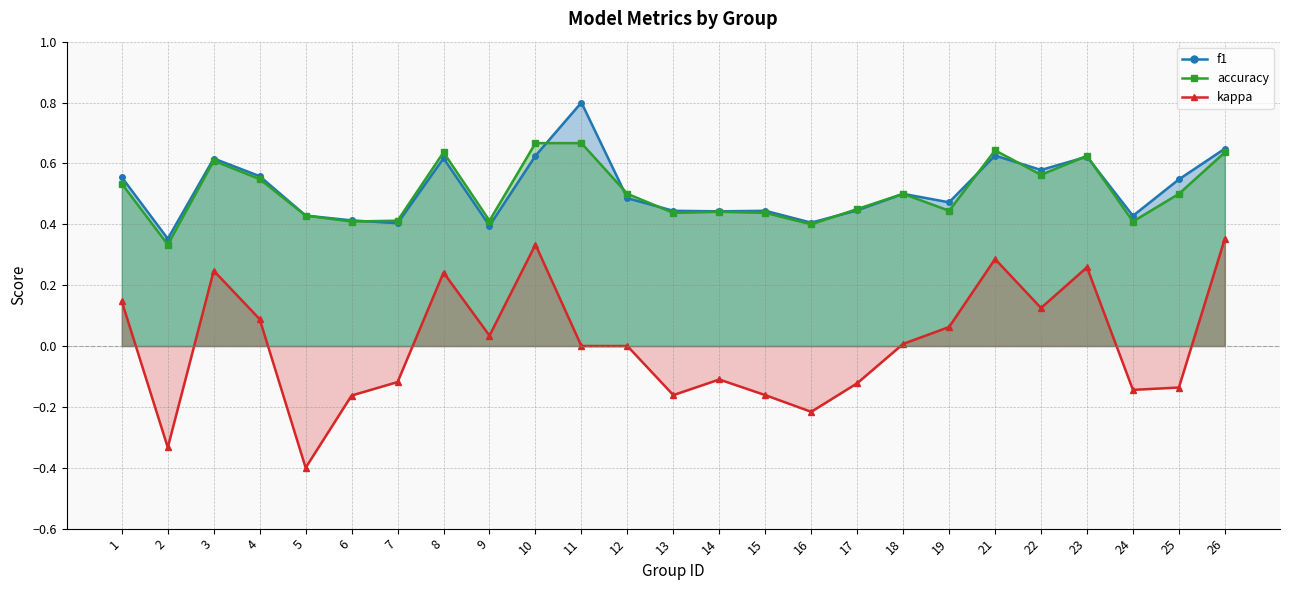

What is the value of the f1 point at the 10th from the left?

0.6